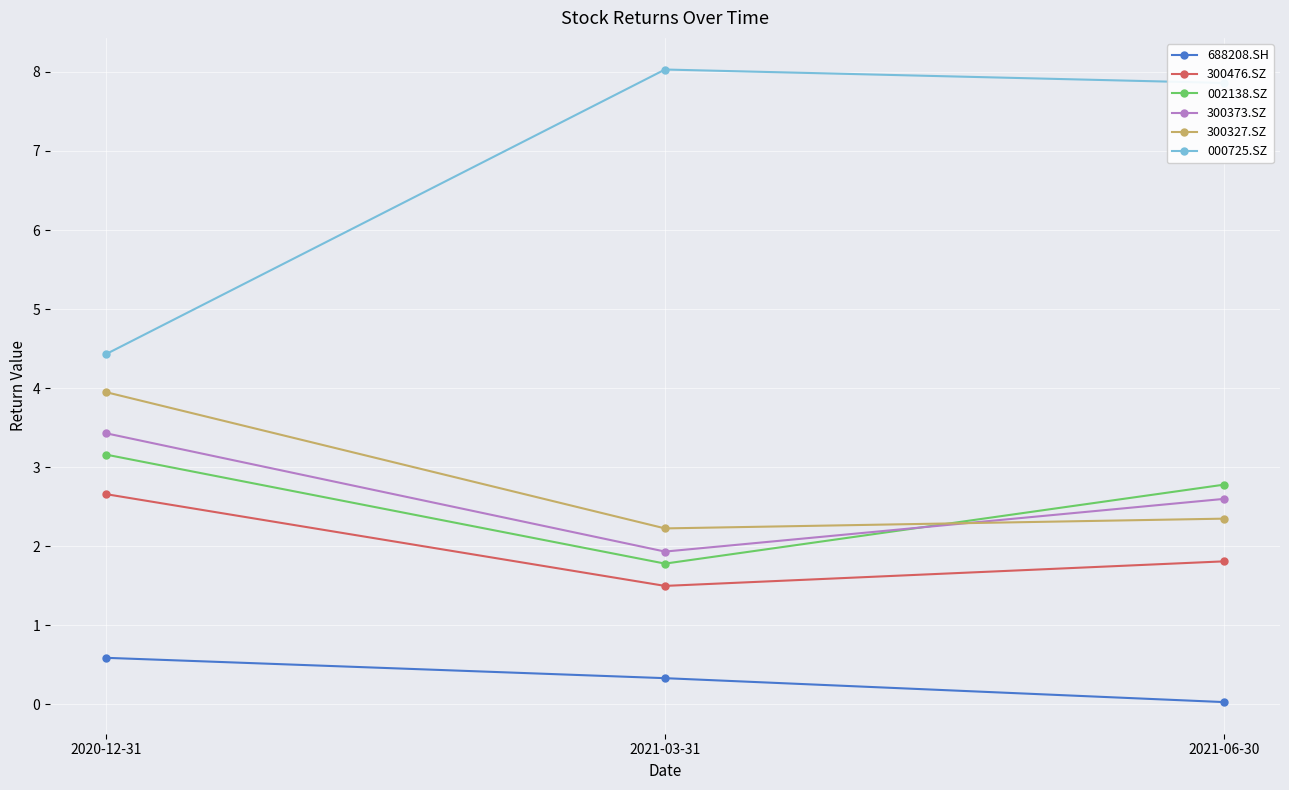

What is the minimum value for 002138.SZ?

1.8